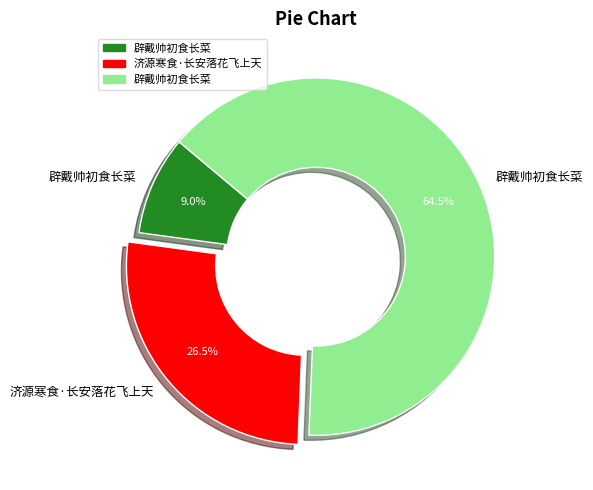

To the nearest percent, what is the difference between the largest and smallest slice percentages?

56%